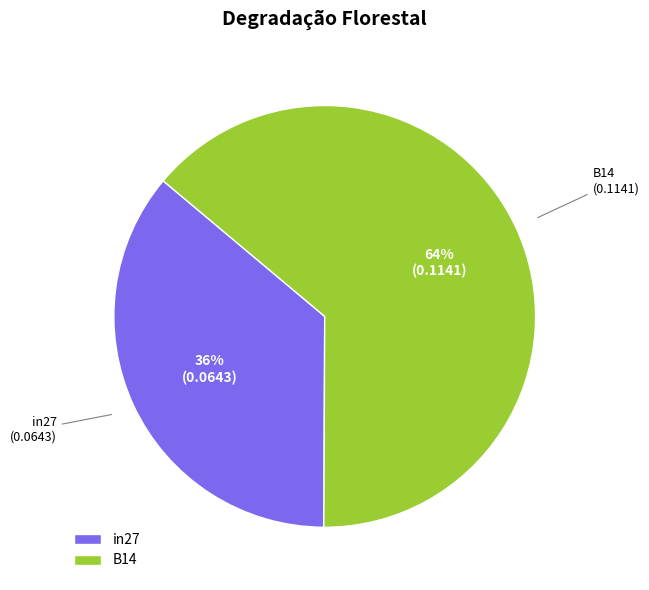

Is B14 the majority of the pie?

Yes